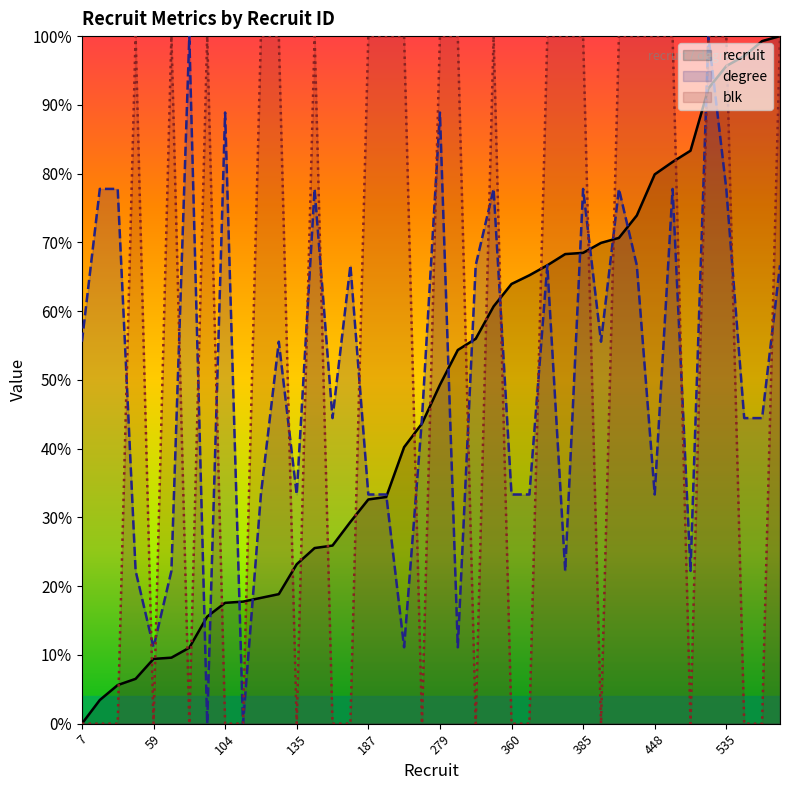

What is the average value of the recruit series?

47.1